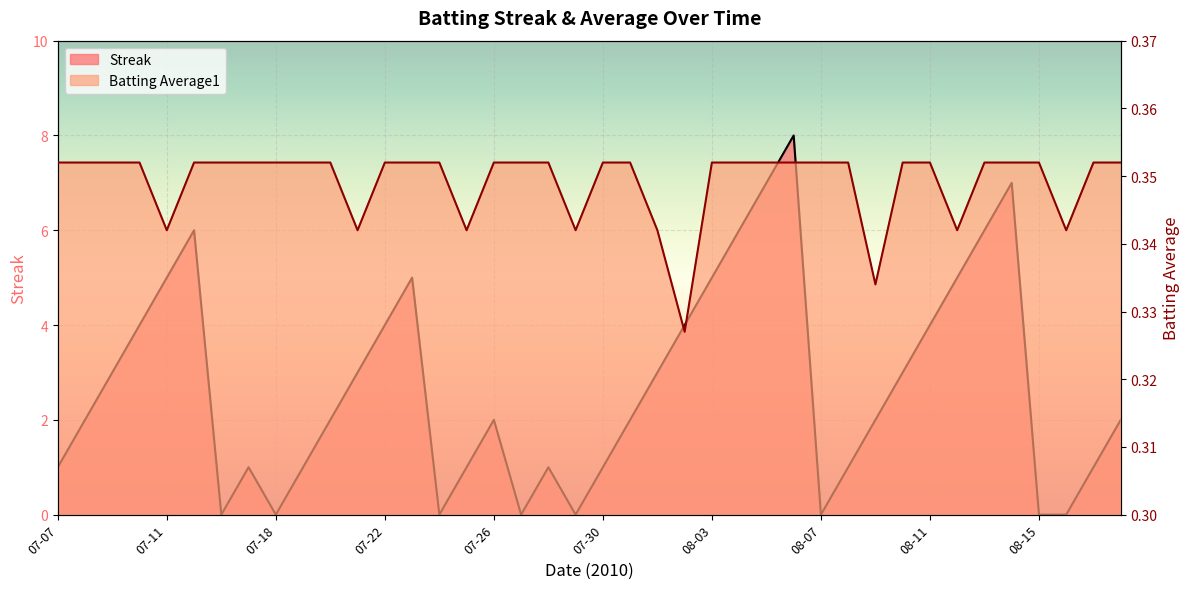

True or false: Streak and Batting Average1 cross at least once.

True